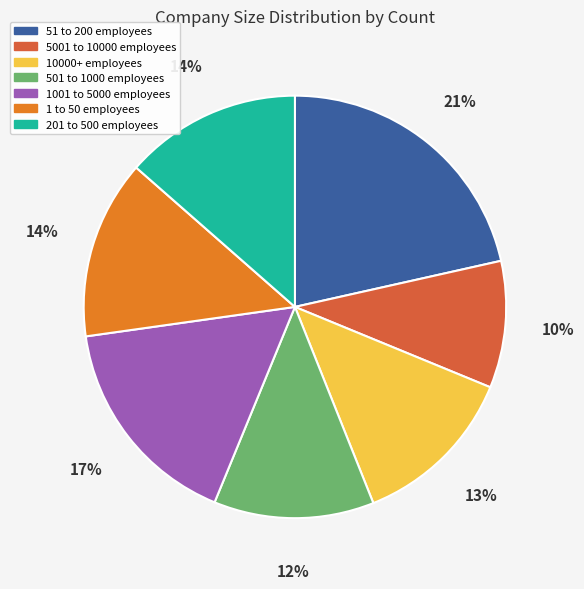

Combined, do 10000+ employees and 1 to 50 employees account for over 50%?

No